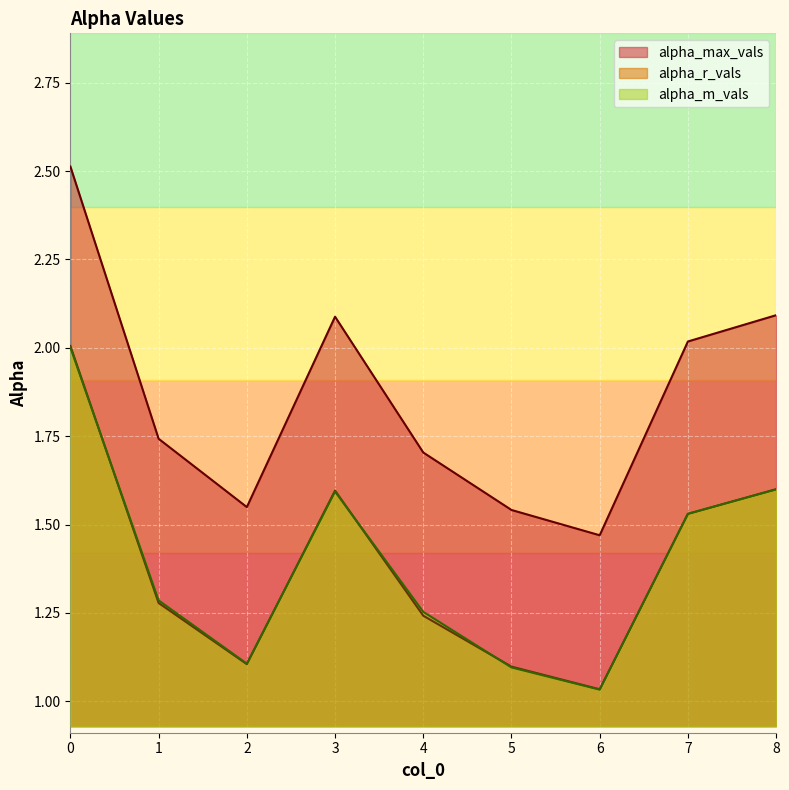

In alpha_r_vals, how many points are lower than both neighbors (excluding endpoints)?

2